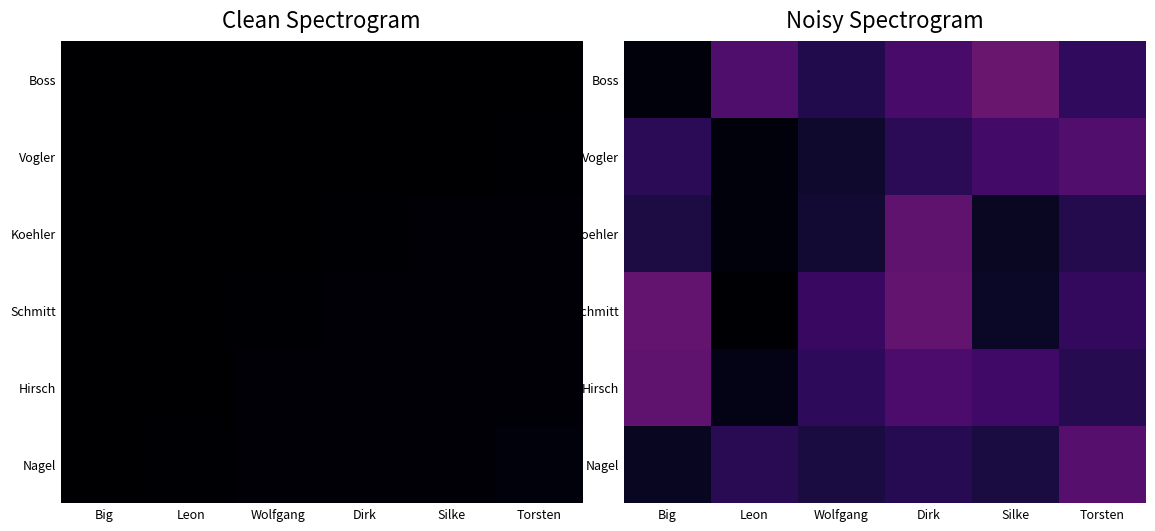

Is it true that Boss equals 0.1 at Silke?

False